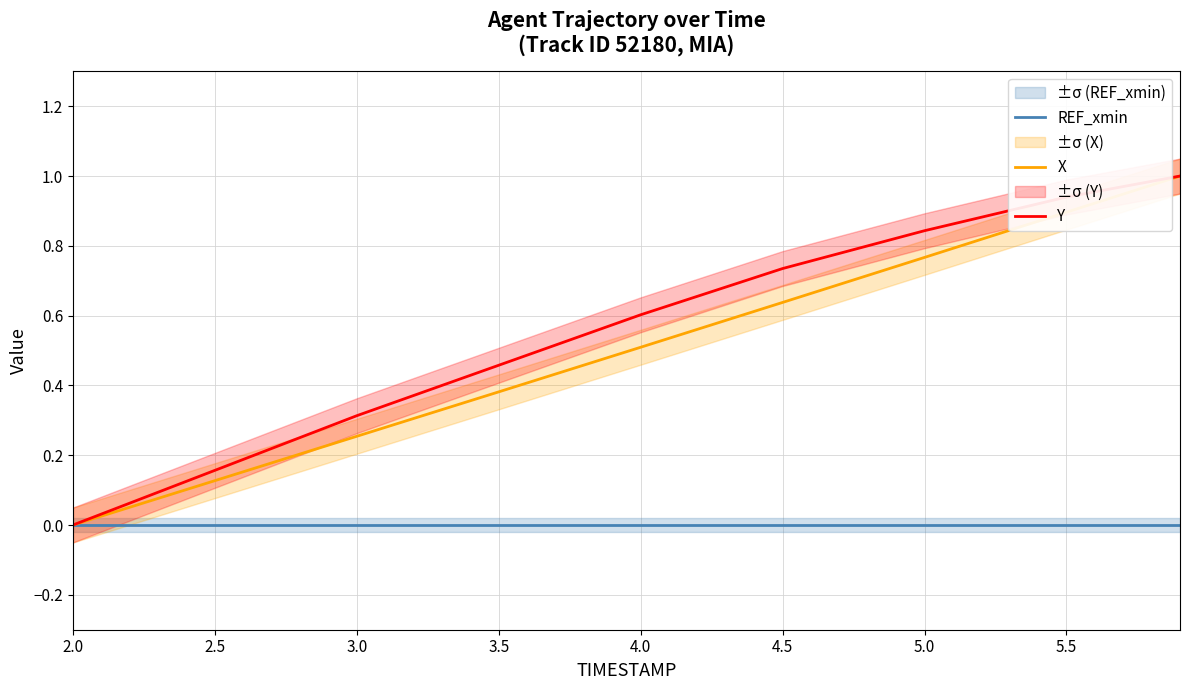

True or false: X has a value of 0.6 at 4.5.

True